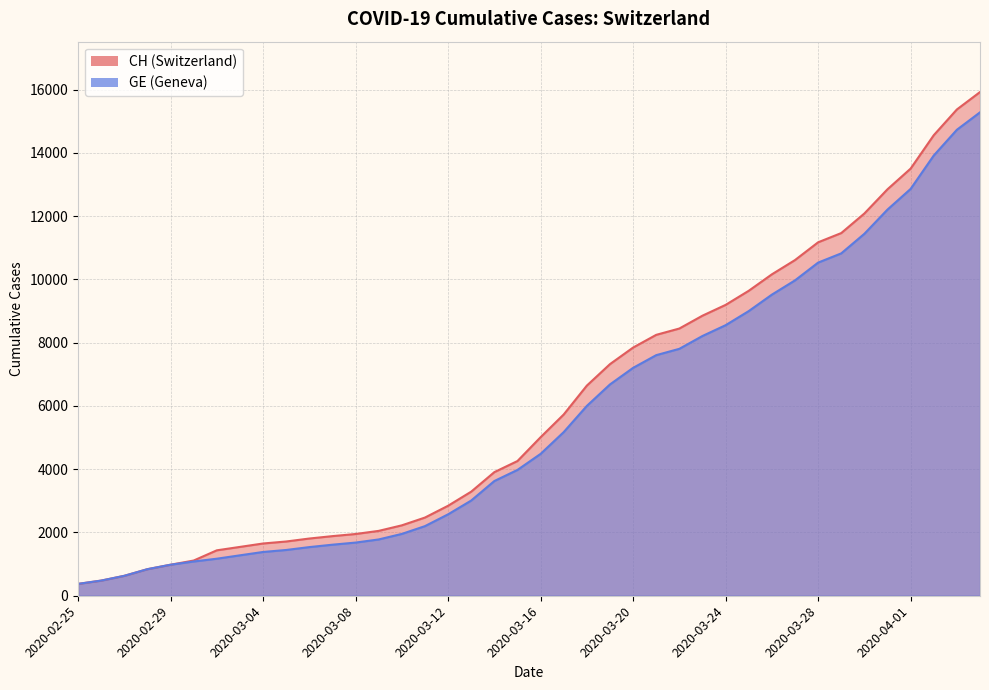

What are all the series names shown in the legend?

CH, GE